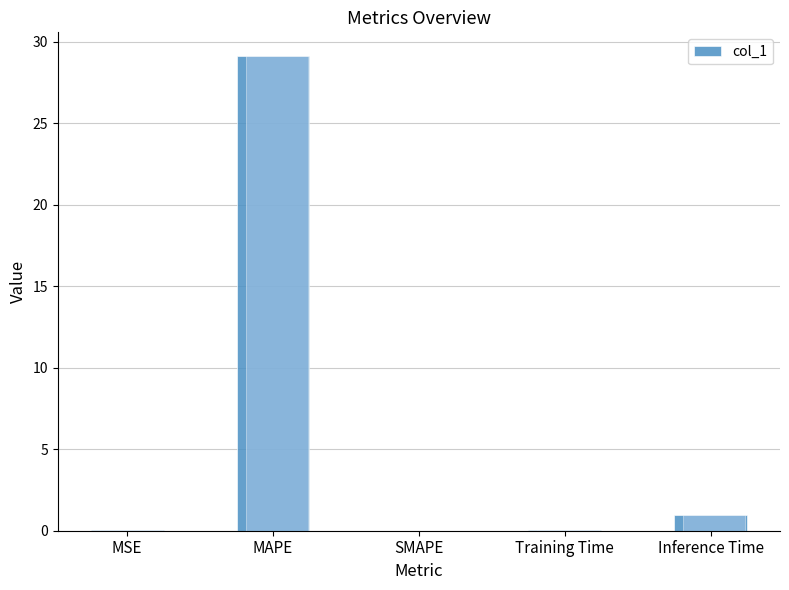

What is the maximum value shown in the chart?

29.1